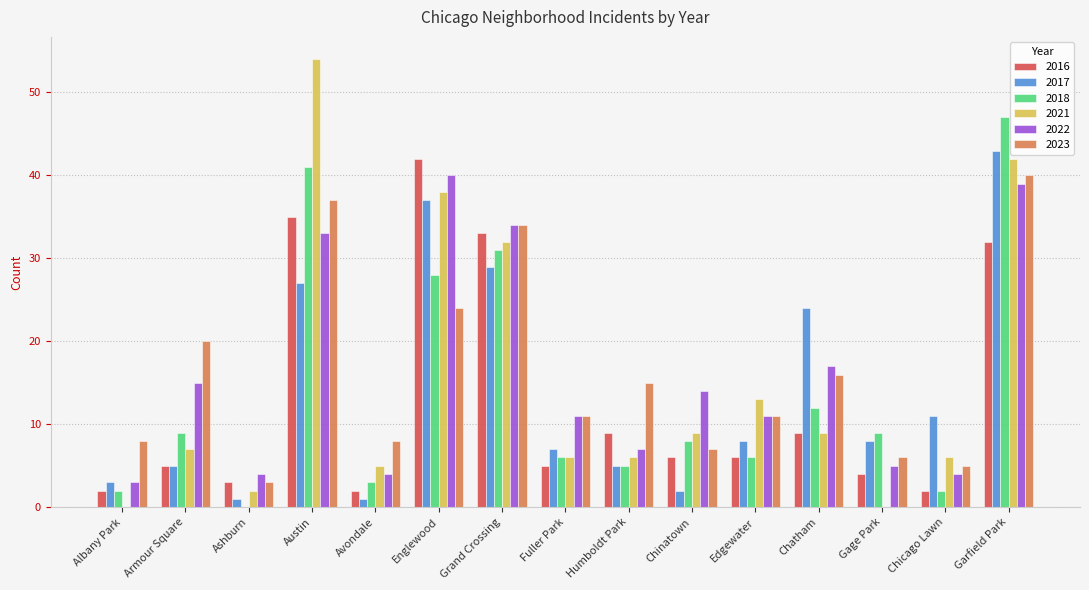

Which series has the largest range (max minus min)?

2021